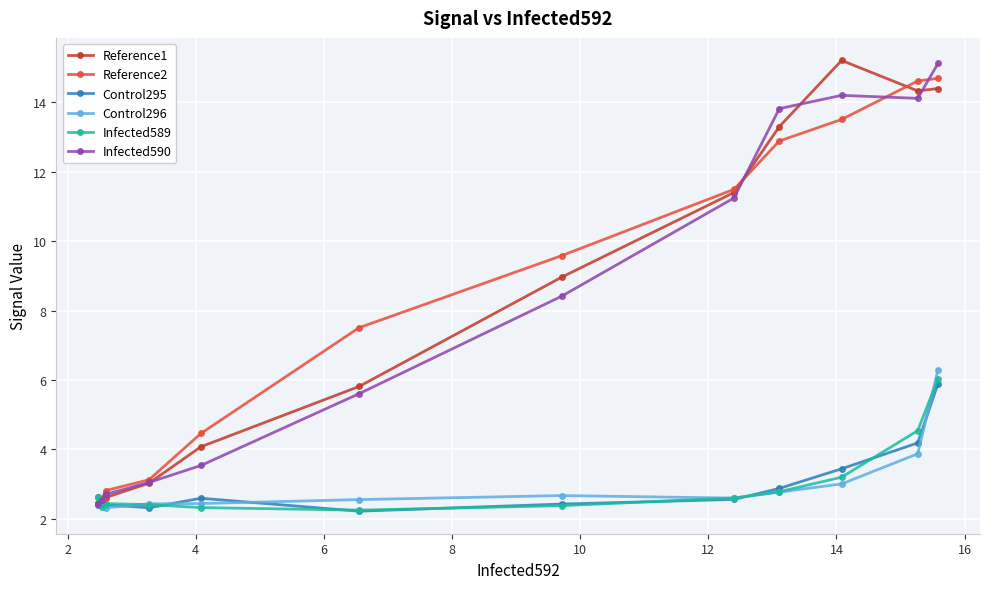

What is the value of the Reference2 point at the 3rd from the left?

2.8